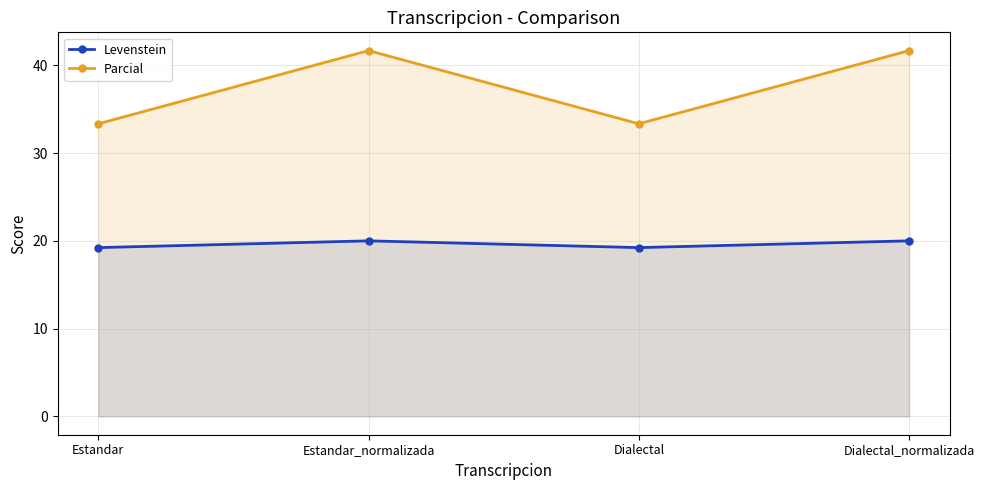

Is it true that Levenstein equals 20.0 at Estandar_normalizada?

True